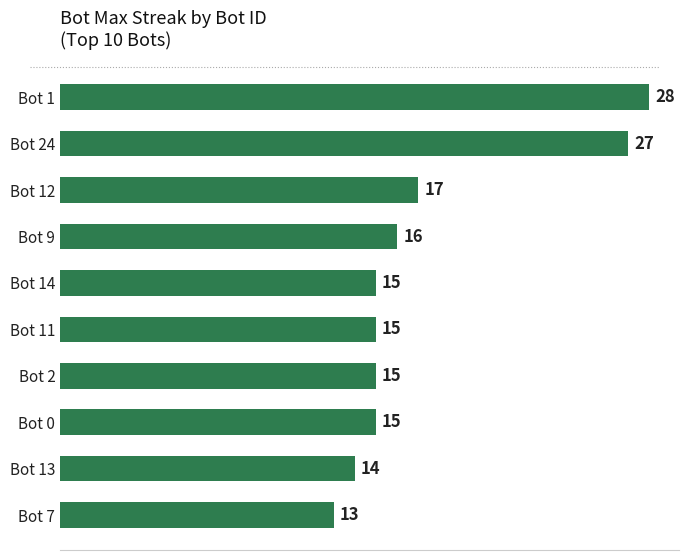

What is the average value?

18